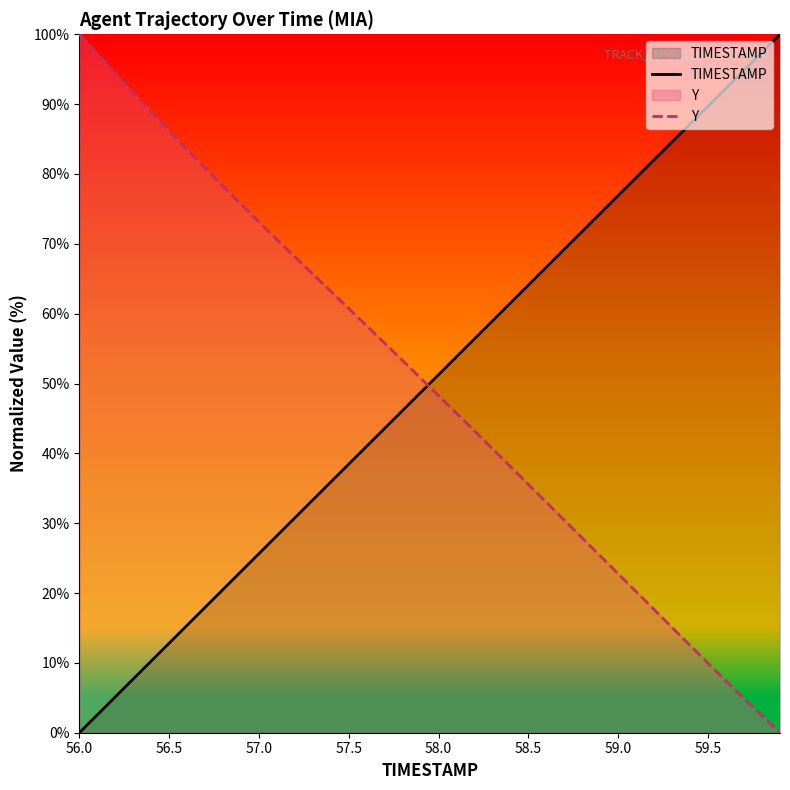

How many intersections are there between Y and TIMESTAMP?

1